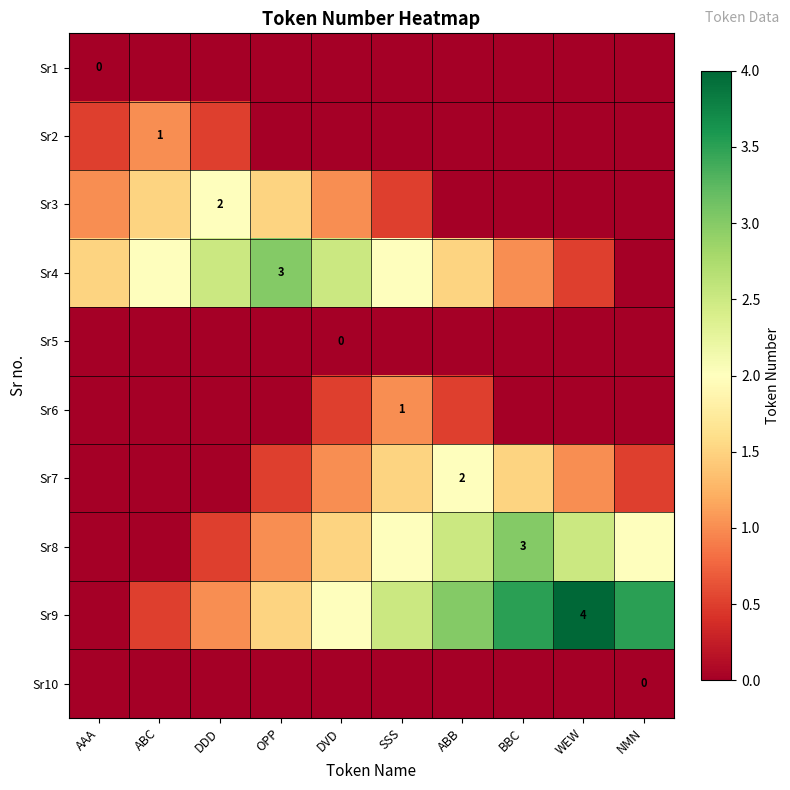

Which category has the highest value in the Sr3 series?

DDD